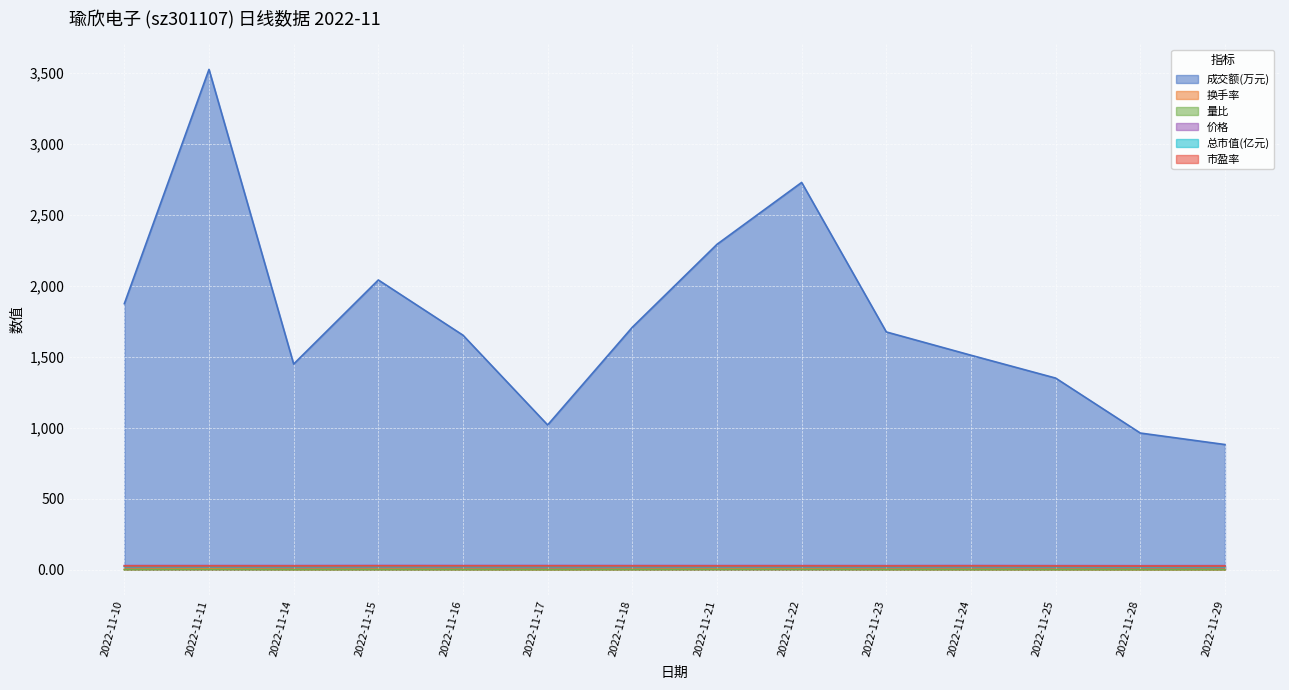

List the series in order of their peak value, highest first.

成交额(万元), 价格, 市盈率, 总市值(亿元), 换手率, 量比